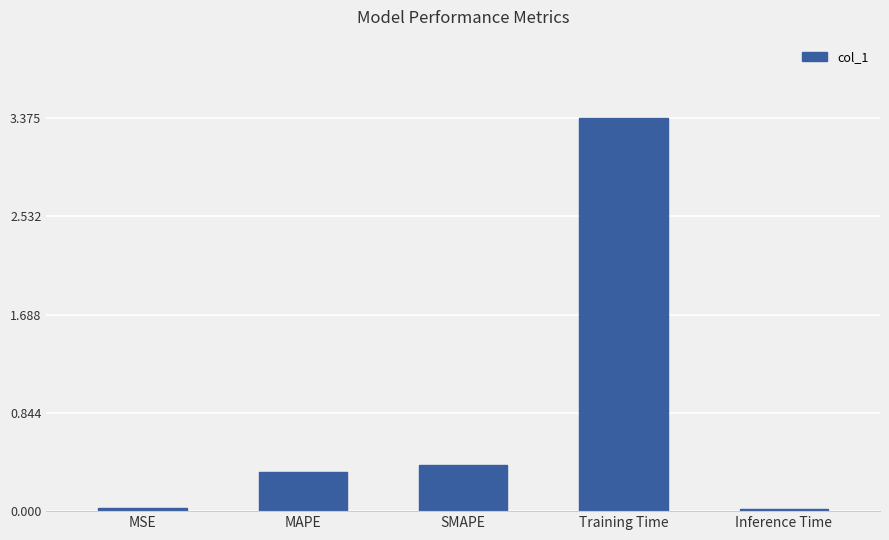

What is the average value?

0.8